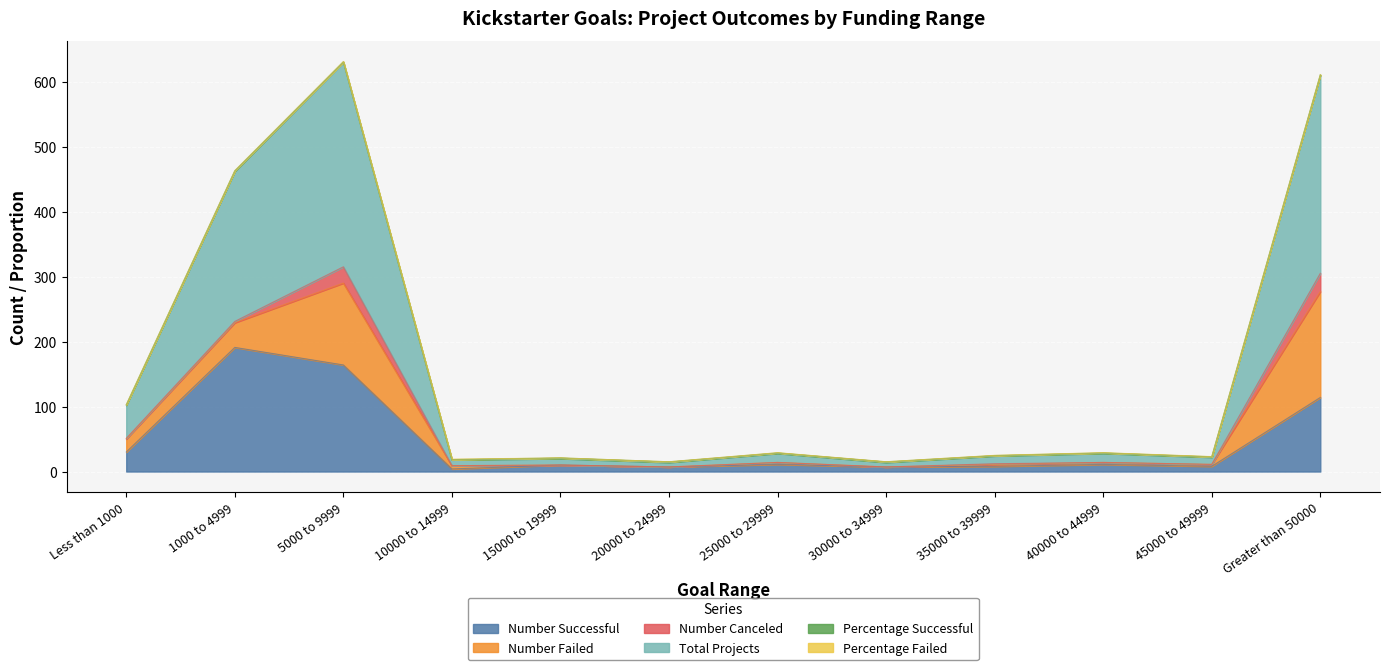

What value does the Percentage Successful series have at Less than 1000?

0.6